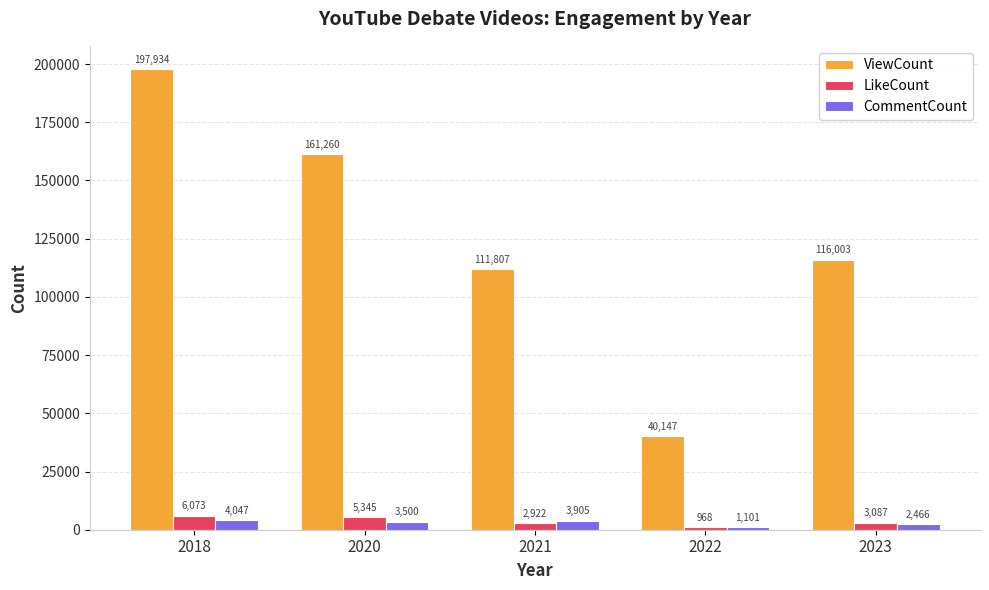

What is the spread (max minus min) of values at 2021?

108885